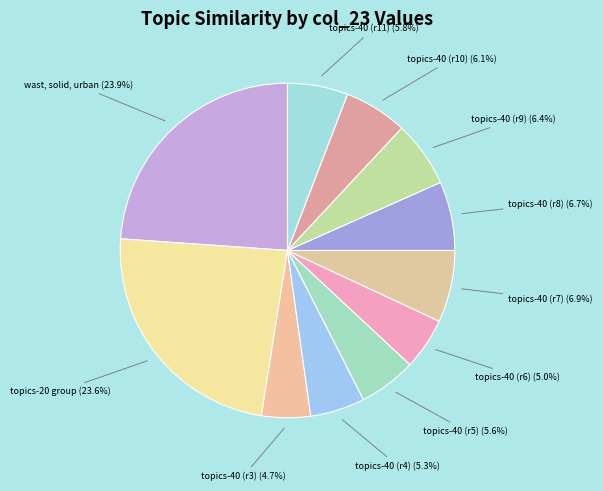

What percentage do topics-40 (r4) and topics-40 (r3) together represent?

10.0%